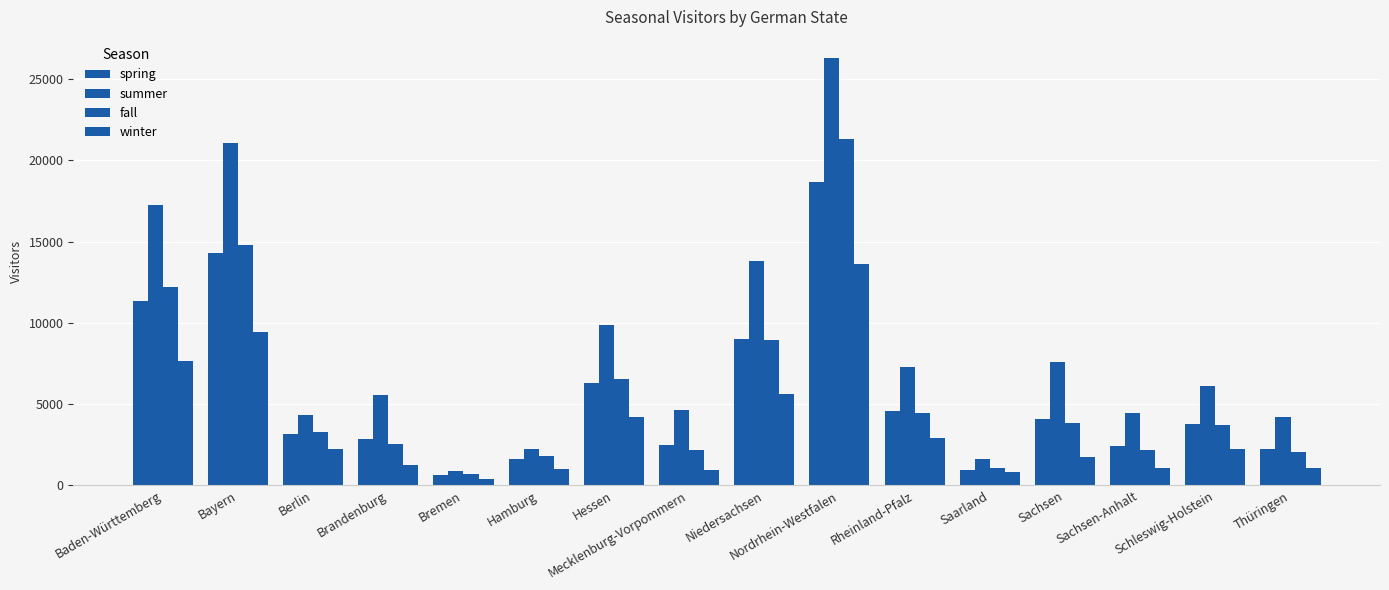

Which series has the largest total across all categories?

summer